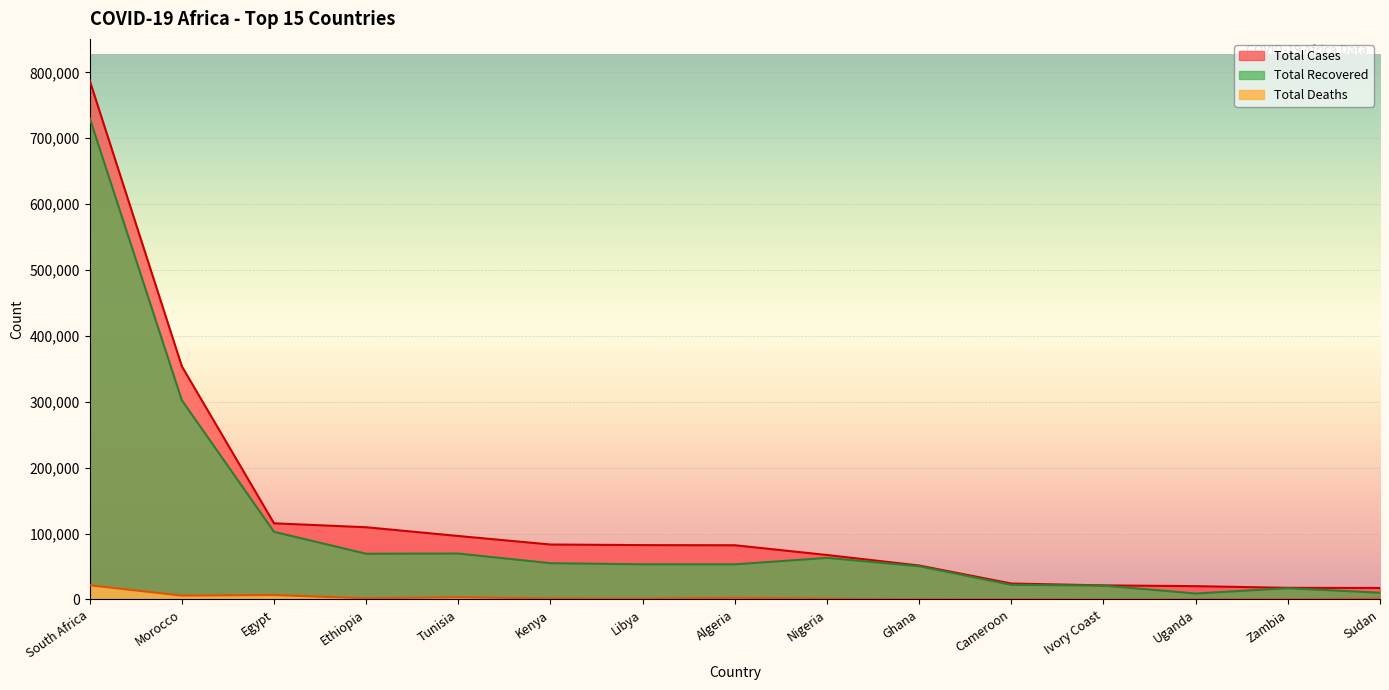

How many lines are shown in the chart?

3